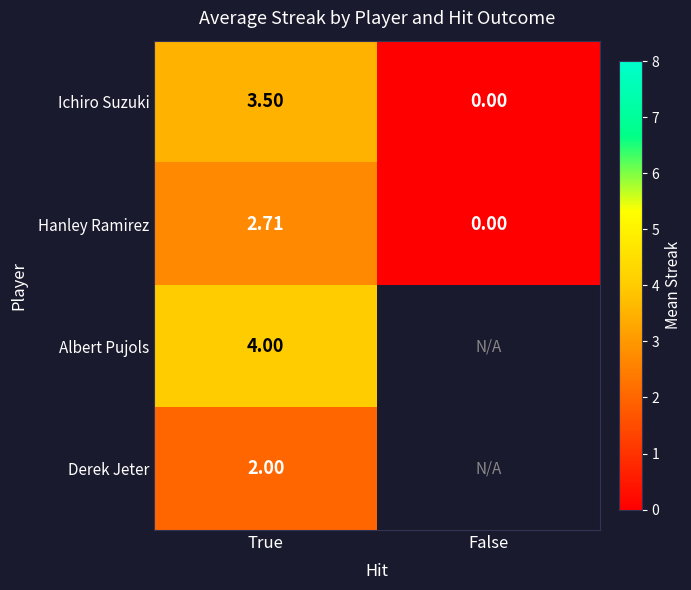

The value of Hanley Ramirez at False is 0.0. True or false?

True